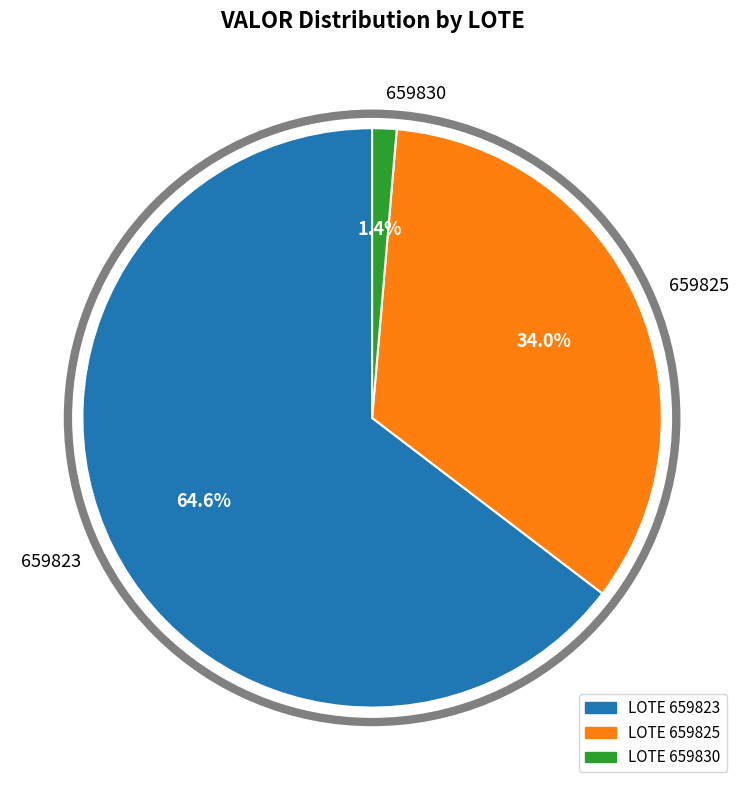

Is 659825 the majority of the pie?

No